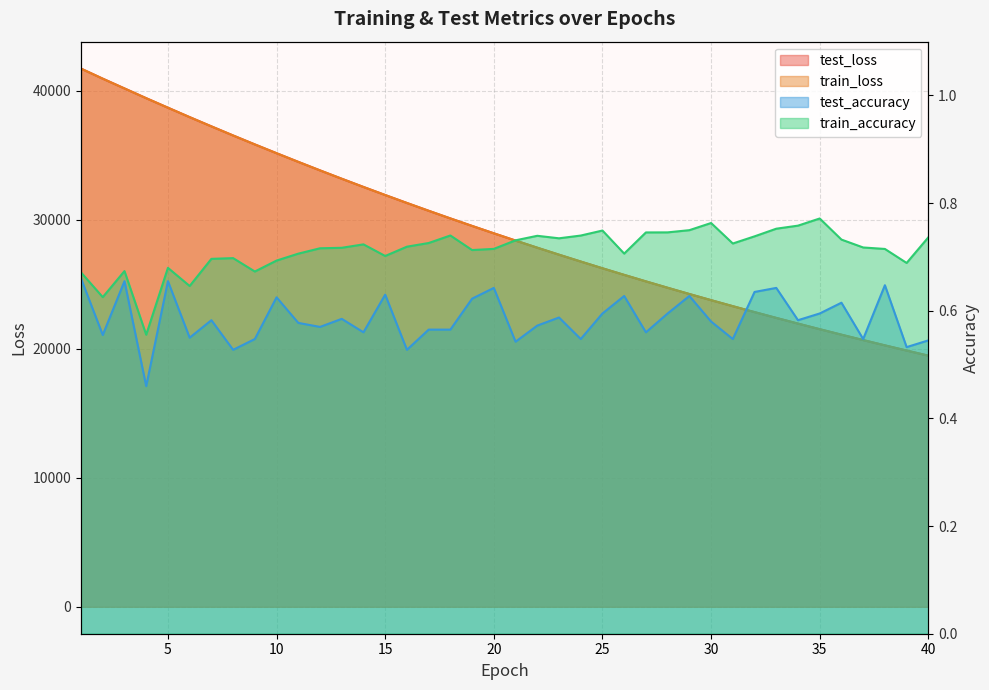

True or false: test_accuracy and test_loss intersect in this chart.

False